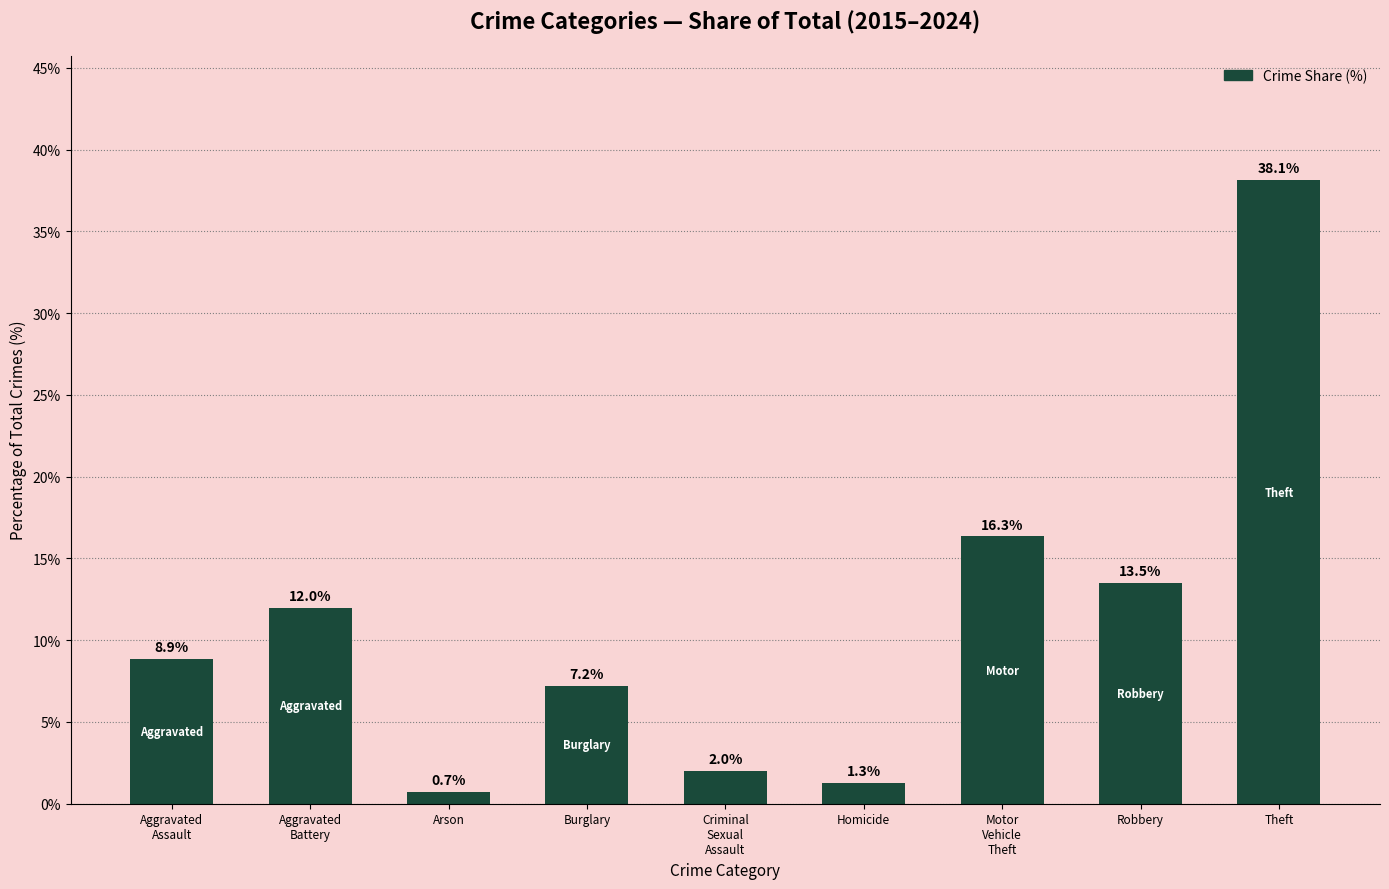

What is the value of the 5th bar from the left?

2.0